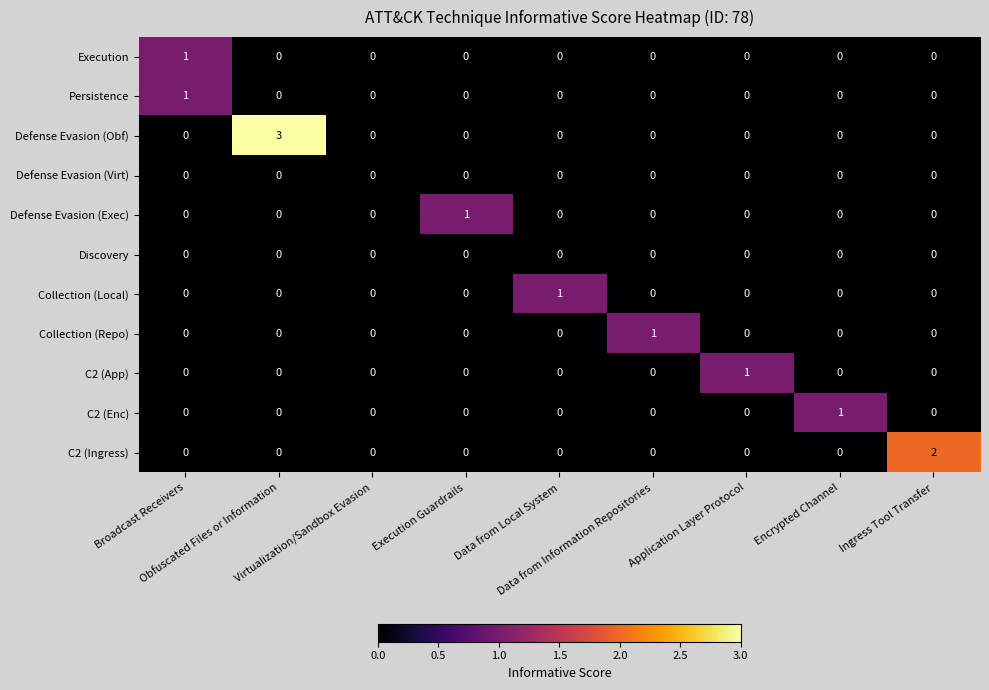

Which series has the widest spread of values?

Defense Evasion (Obf)